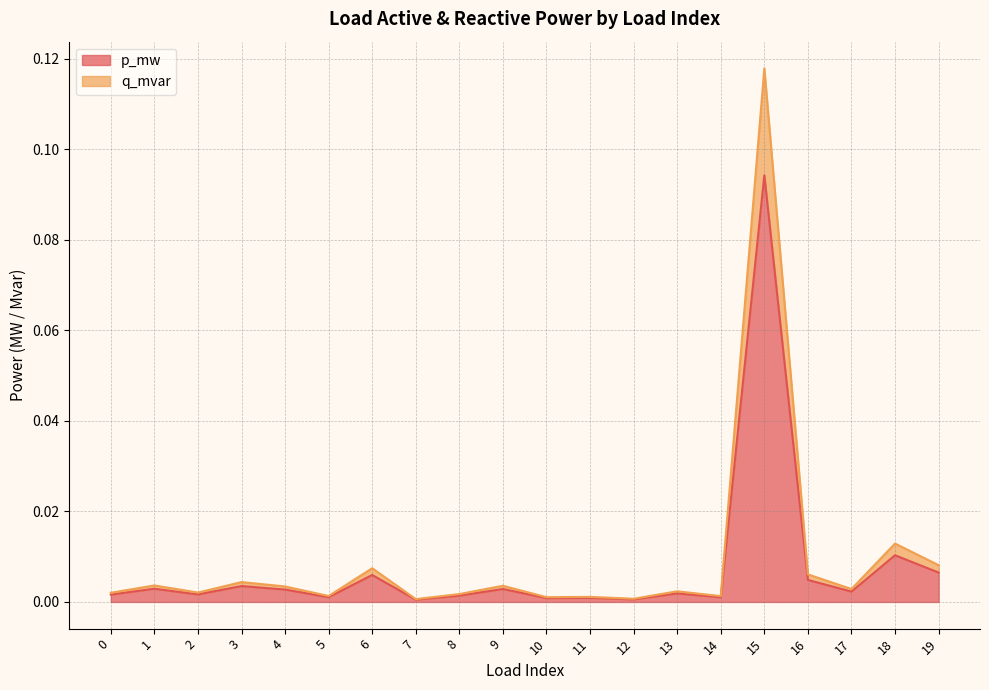

True or false: q_mvar and p_mw intersect in this chart.

False